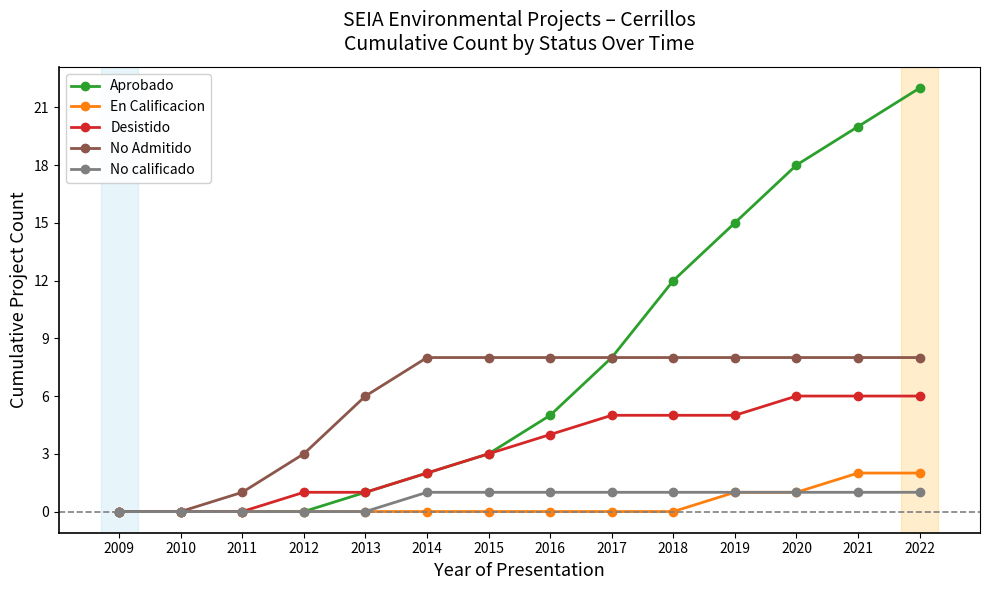

Does the chart have visible grid lines?

No